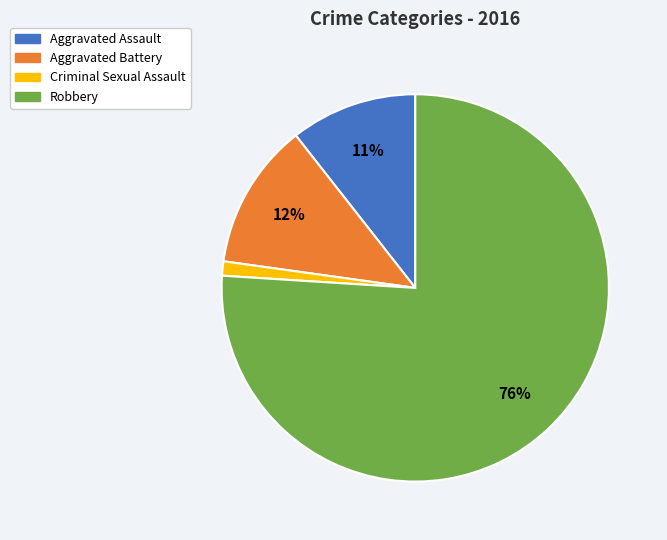

How many segments does this pie chart have?

4